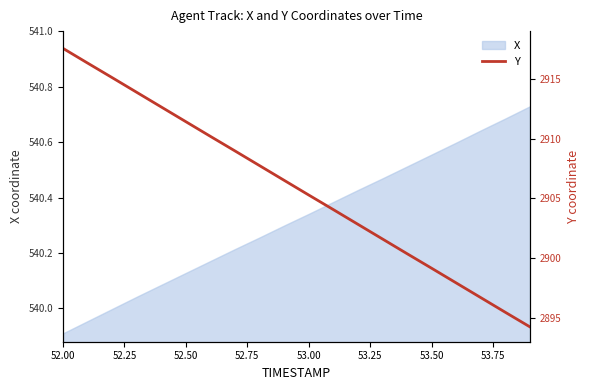

The X series shows 878.7 at 52.00. True or false?

False